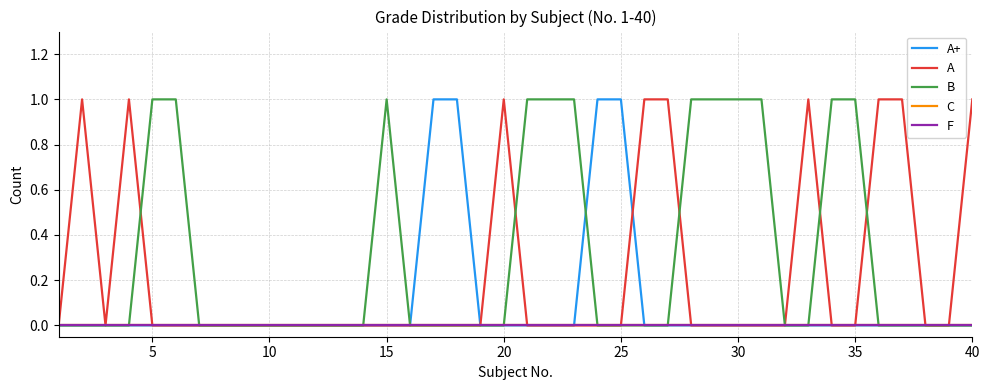

Which series has the widest spread of values?

A+